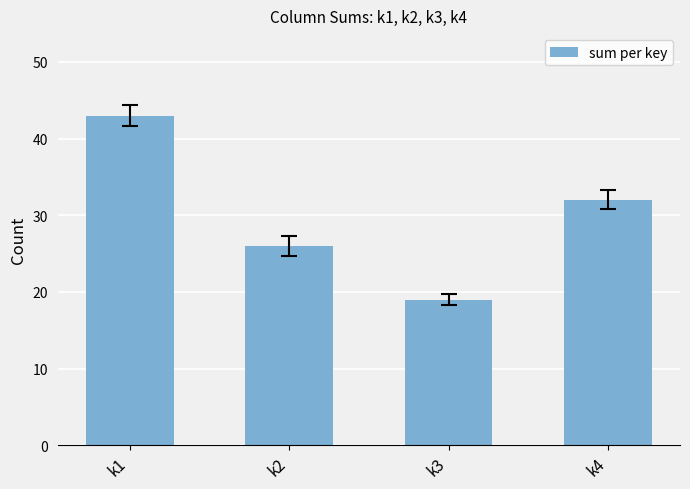

List the labels in order of value, smallest first.

k3, k2, k4, k1